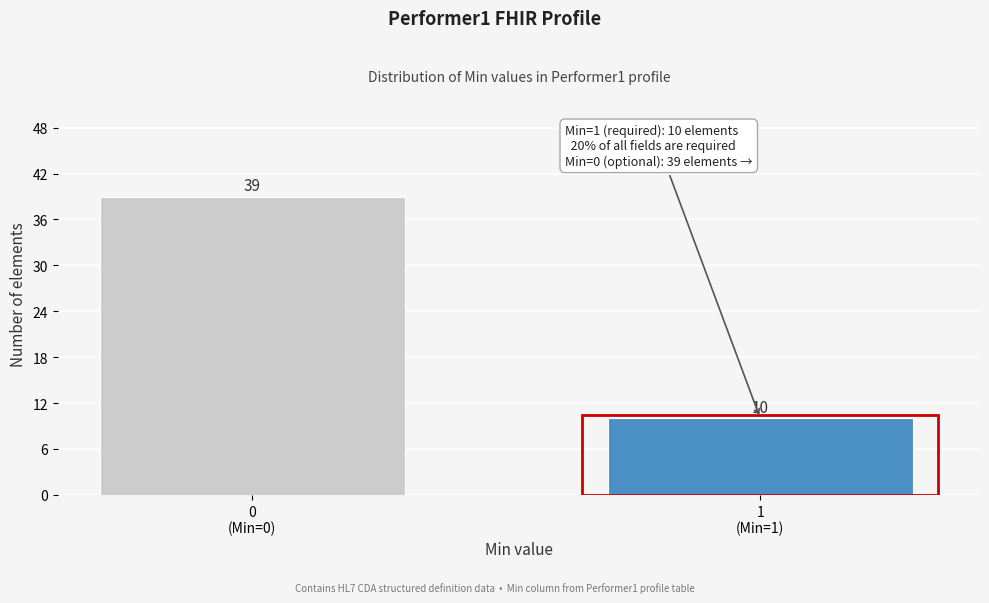

Reading right to left, list all the values displayed in this chart.

10	39